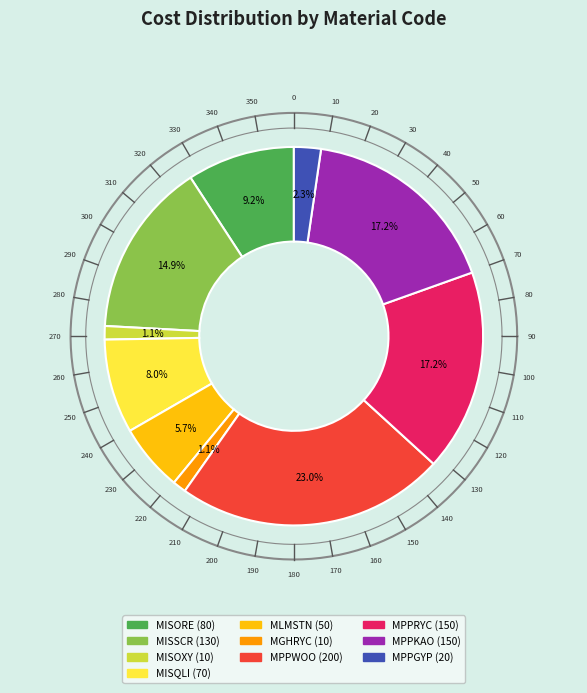

What percentage is the MGHRYC slice, to the nearest percent?

1%